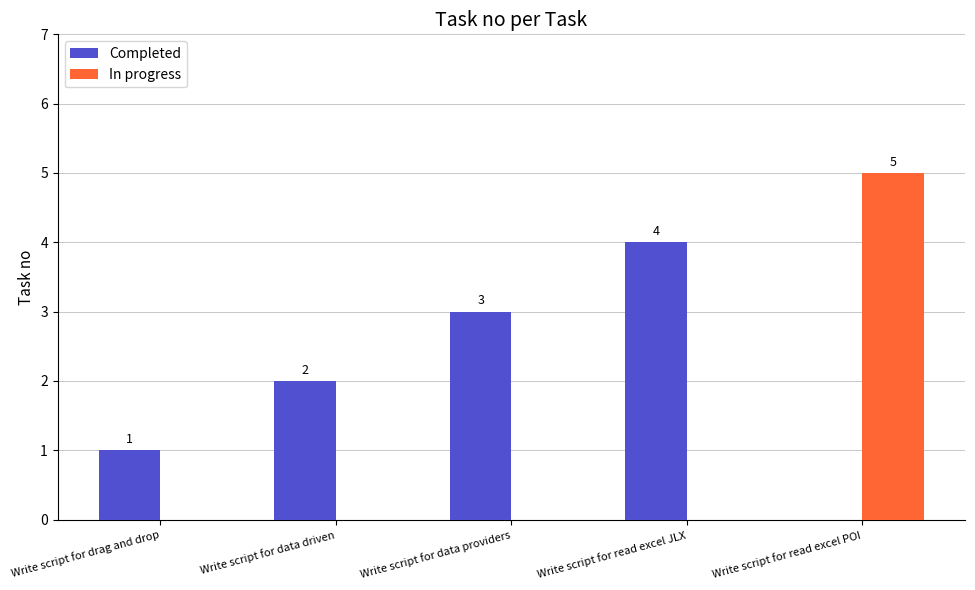

Are the bars grouped side by side (vs. stacked)?

Yes